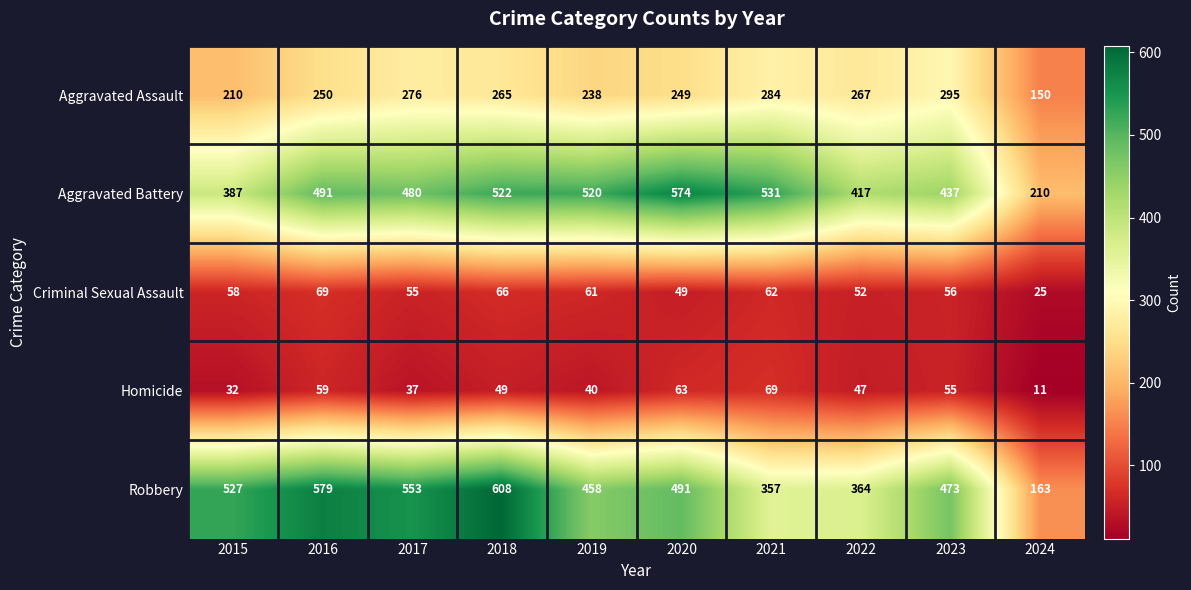

Between 2017 and 2024, which series saw the biggest shift?

Robbery